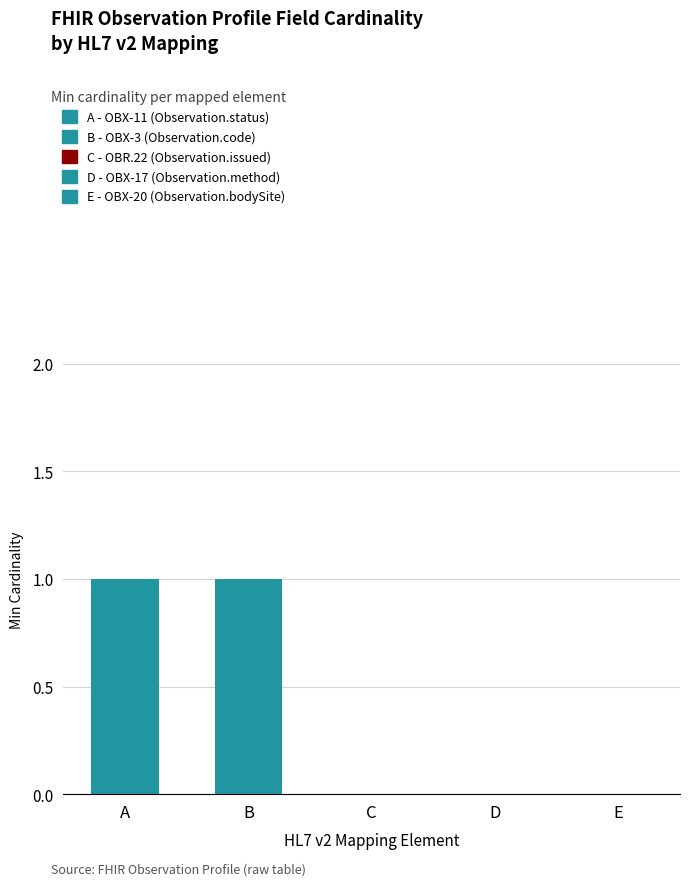

Where is Min nearest to the value 0?

OBR.22